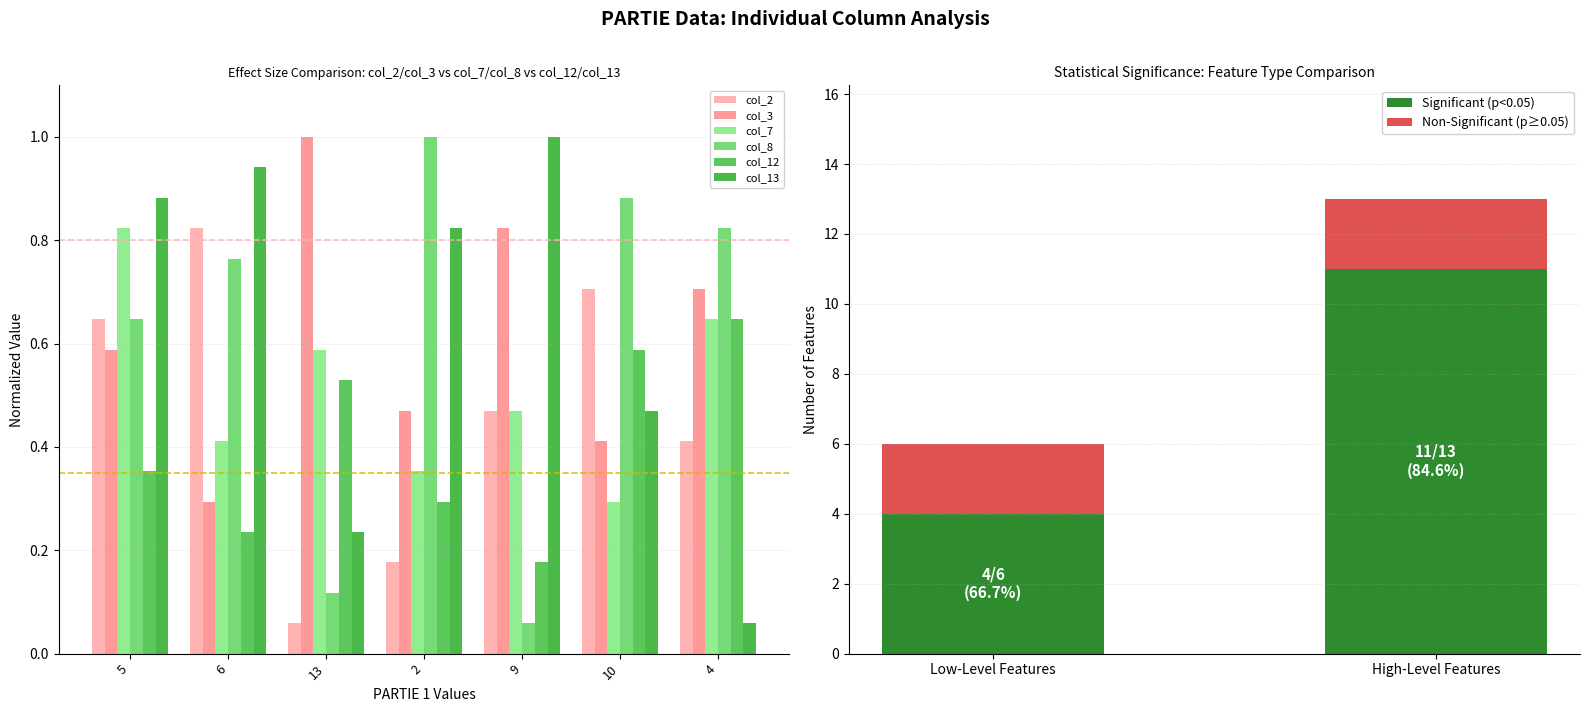

What is the minimum value shown in the chart?

0.1